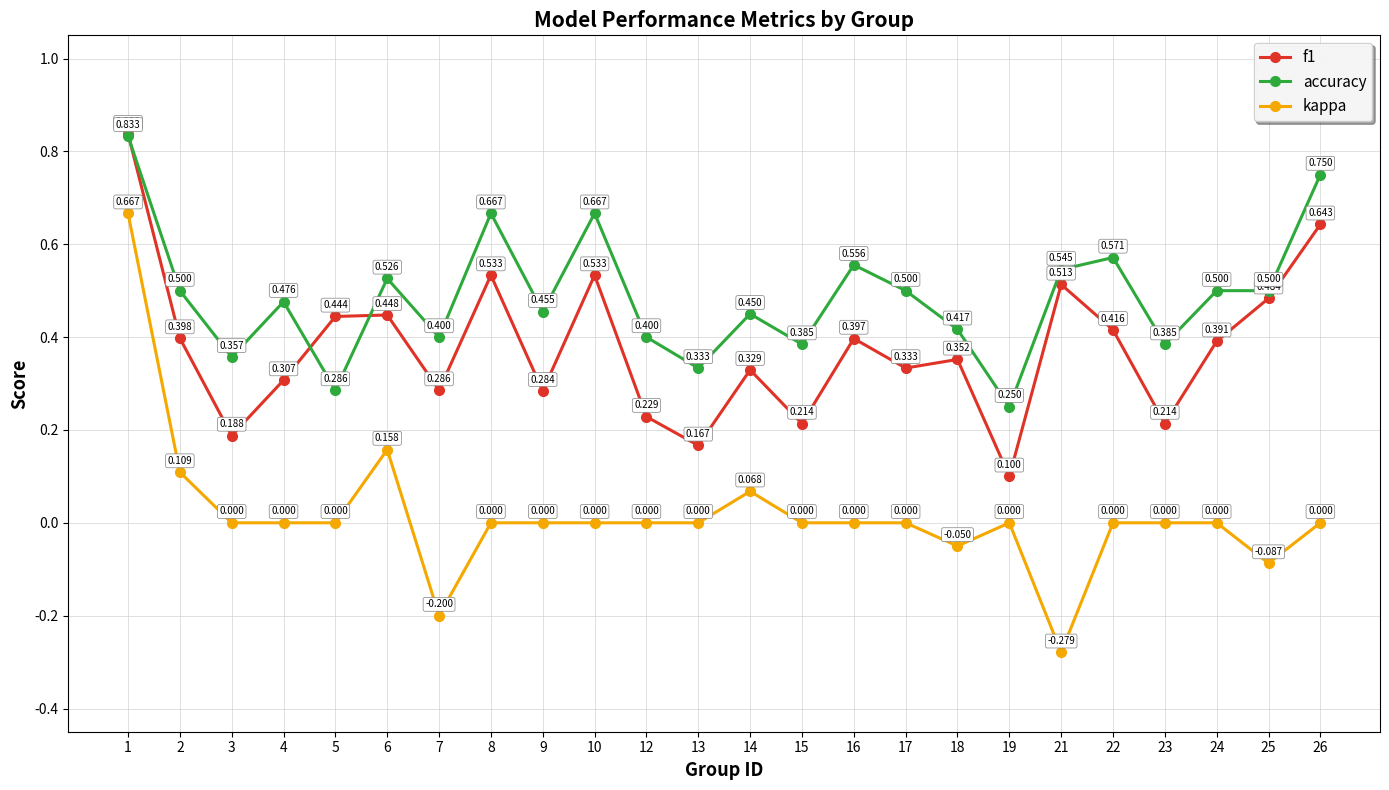

Does the chart have visible grid lines?

Yes